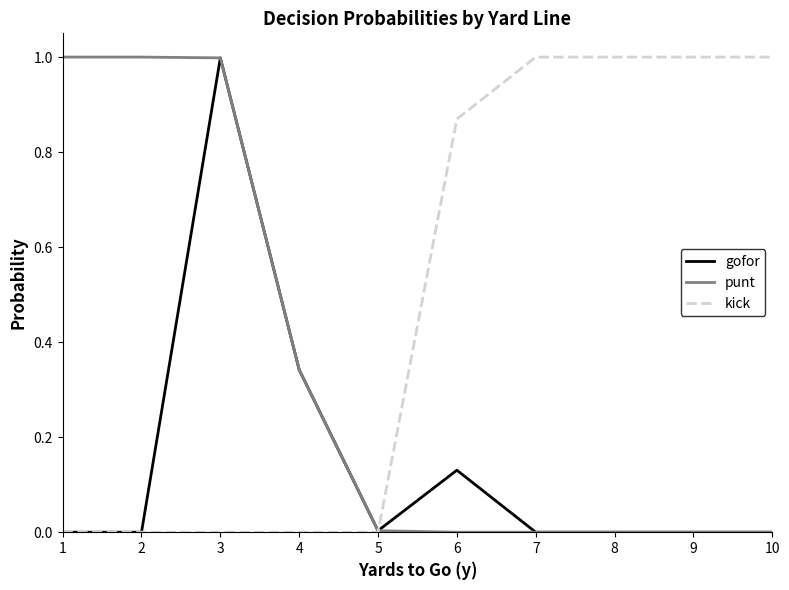

What is the sum of the gofor values at 9 and 3?

1.0